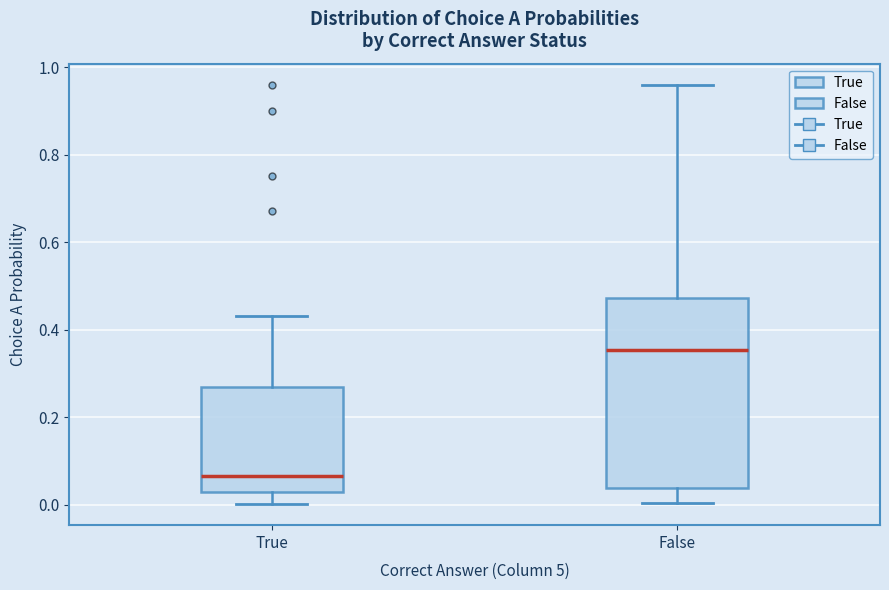

Reading left to right, read every box against the y-axis: the position of its median line, the range the box covers, and the ends of its whiskers. The values are not printed on the chart, so give them approximately, as read against the axis.

True: median 0.06, box 0.02 to 0.26, whiskers 0.00 to 0.44
False: median 0.36, box 0.04 to 0.48, whiskers 0.00 to 0.96